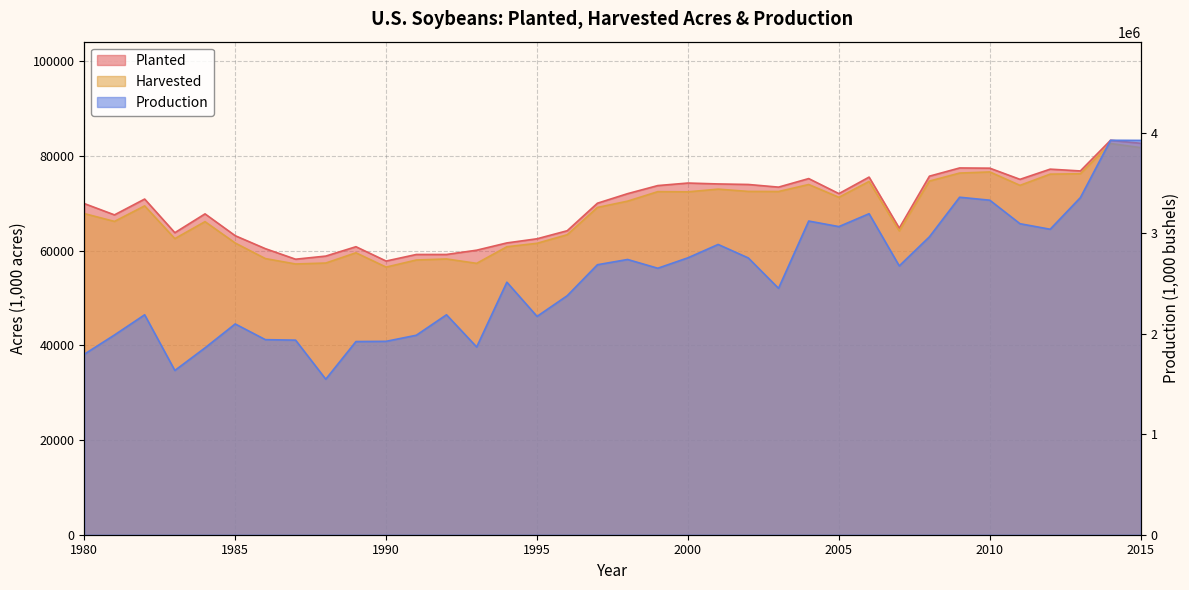

Is the value of Harvested at 2004 greater than the value of Planted at 1998?

Yes